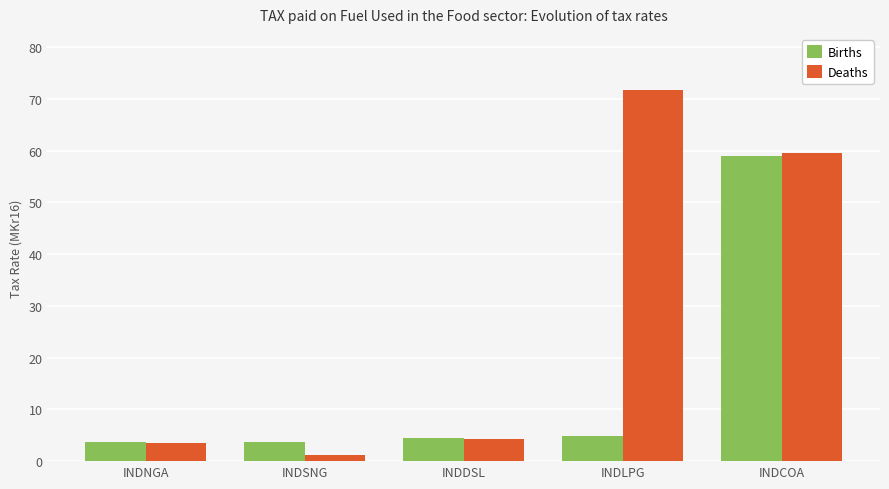

How many groups of bars are there?

5